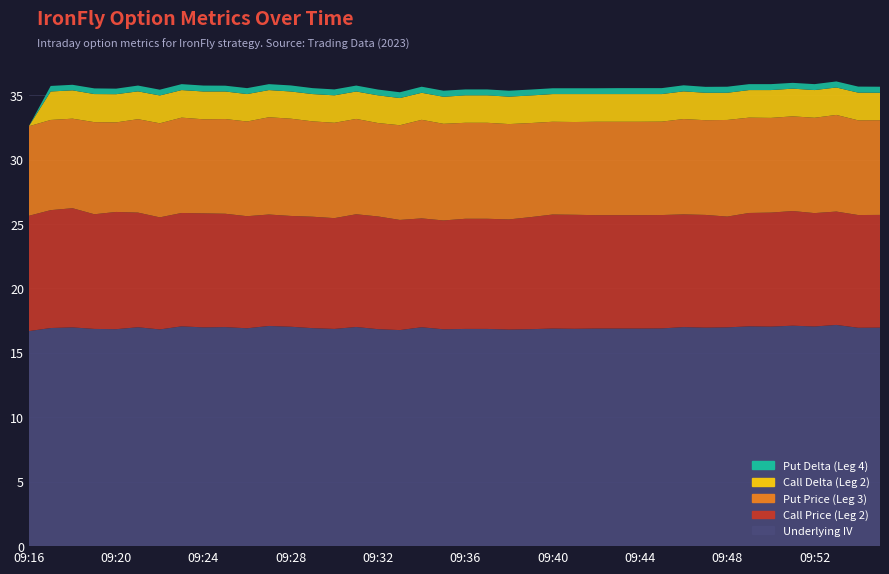

Reading left to right, transcribe all the data shown in this chart.

Underlying IV: 09:16=16.7	09:17=16.9	09:18=17.0	09:19=16.9	09:20=16.8	09:21=17.0	09:22=16.8	09:23=17.1	09:24=17.0	09:25=17.0	09:26=16.9	09:27=17.1	09:28=17.0	09:29=16.9	09:30=16.9	09:31=17.0	09:32=16.8	09:33=16.8	09:34=17.0	09:35=16.8	09:36=16.9	09:37=16.9	09:38=16.8	09:39=16.8	09:40=16.9	09:41=16.9	09:42=16.9	09:43=16.9	09:44=16.9	09:45=16.9	09:46=17.0	09:47=17.0	09:48=17.0	09:49=17.1	09:50=17.0	09:51=17.1	09:52=17.1	09:53=17.2	09:54=16.9	09:55=17.0
Call Price (Leg 2): 09:16=8.9	09:17=9.2	09:18=9.2	09:19=8.9	09:20=9.1	09:21=8.9	09:22=8.7	09:23=8.8	09:24=8.8	09:25=8.8	09:26=8.7	09:27=8.7	09:28=8.6	09:29=8.7	09:30=8.6	09:31=8.8	09:32=8.8	09:33=8.6	09:34=8.4	09:35=8.4	09:36=8.6	09:37=8.6	09:38=8.6	09:39=8.7	09:40=8.8	09:41=8.8	09:42=8.8	09:43=8.8	09:44=8.8	09:45=8.8	09:46=8.8	09:47=8.8	09:48=8.6	09:49=8.8	09:50=8.8	09:51=8.9	09:52=8.8	09:53=8.8	09:54=8.8	09:55=8.8
Put Price (Leg 3): 09:16=7.0	09:17=7.0	09:18=7.0	09:19=7.2	09:20=7.0	09:21=7.2	09:22=7.3	09:23=7.4	09:24=7.3	09:25=7.3	09:26=7.3	09:27=7.5	09:28=7.5	09:29=7.4	09:30=7.4	09:31=7.4	09:32=7.2	09:33=7.3	09:34=7.7	09:35=7.5	09:36=7.5	09:37=7.5	09:38=7.4	09:39=7.3	09:40=7.2	09:41=7.2	09:42=7.2	09:43=7.2	09:44=7.2	09:45=7.2	09:46=7.4	09:47=7.3	09:48=7.5	09:49=7.4	09:50=7.3	09:51=7.3	09:52=7.4	09:53=7.5	09:54=7.3	09:55=7.3
Call Delta (Leg 2): 09:16=0.0	09:17=2.2	09:18=2.2	09:19=2.2	09:20=2.2	09:21=2.2	09:22=2.2	09:23=2.1	09:24=2.2	09:25=2.1	09:26=2.1	09:27=2.1	09:28=2.1	09:29=2.1	09:30=2.1	09:31=2.1	09:32=2.1	09:33=2.1	09:34=2.1	09:35=2.1	09:36=2.1	09:37=2.1	09:38=2.1	09:39=2.1	09:40=2.1	09:41=2.2	09:42=2.1	09:43=2.1	09:44=2.1	09:45=2.1	09:46=2.1	09:47=2.1	09:48=2.1	09:49=2.1	09:50=2.2	09:51=2.1	09:52=2.1	09:53=2.1	09:54=2.1	09:55=2.1
Put Delta (Leg 4): 09:16=0.0	09:17=0.4	09:18=0.4	09:19=0.4	09:20=0.4	09:21=0.5	09:22=0.5	09:23=0.5	09:24=0.5	09:25=0.5	09:26=0.5	09:27=0.5	09:28=0.5	09:29=0.5	09:30=0.5	09:31=0.5	09:32=0.5	09:33=0.5	09:34=0.5	09:35=0.5	09:36=0.5	09:37=0.5	09:38=0.5	09:39=0.5	09:40=0.5	09:41=0.5	09:42=0.5	09:43=0.5	09:44=0.5	09:45=0.5	09:46=0.5	09:47=0.5	09:48=0.5	09:49=0.5	09:50=0.5	09:51=0.5	09:52=0.5	09:53=0.5	09:54=0.5	09:55=0.5